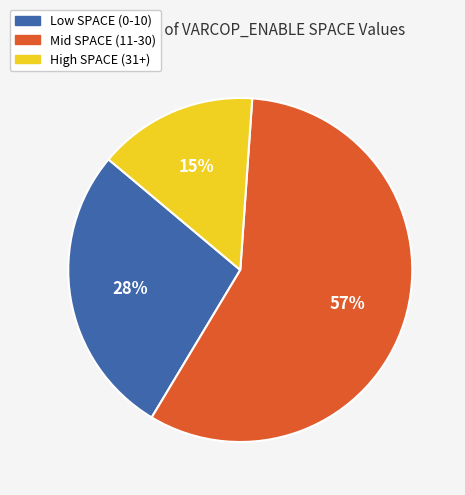

Is there a majority slice in this chart?

Yes